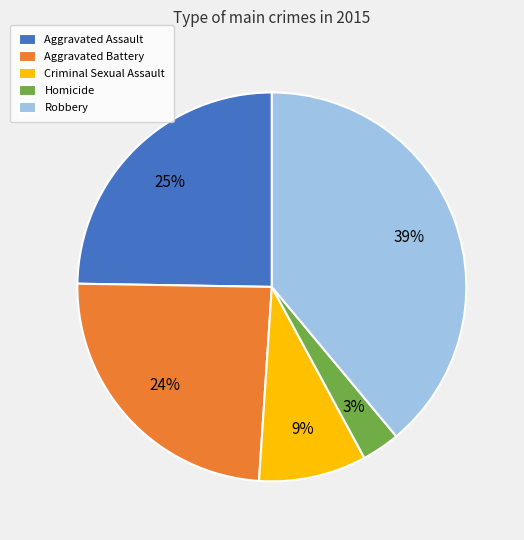

Between Homicide and Aggravated Assault, which is larger?

Aggravated Assault